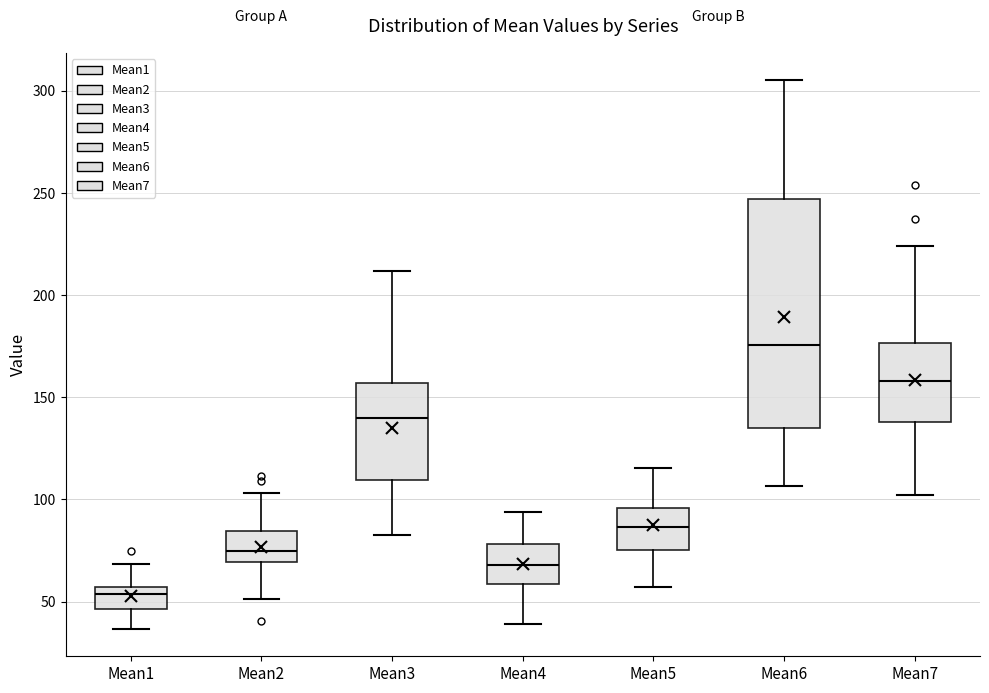

Where is the lower edge of the box for Mean7 on the y-axis? The values are not printed on the chart, so give them approximately, as read against the axis.

140